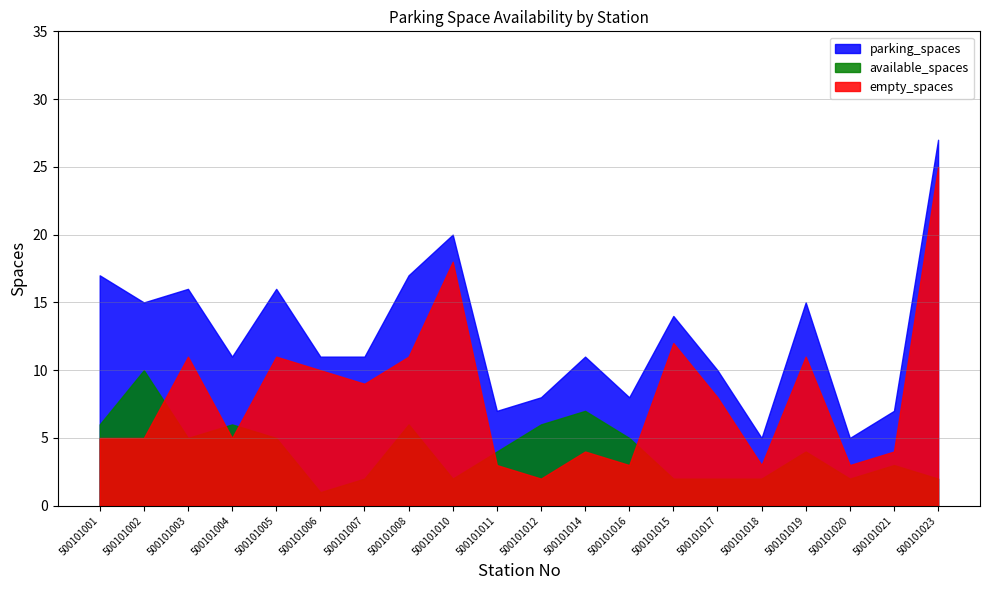

Where does the empty_spaces series first go above 8?

500101003